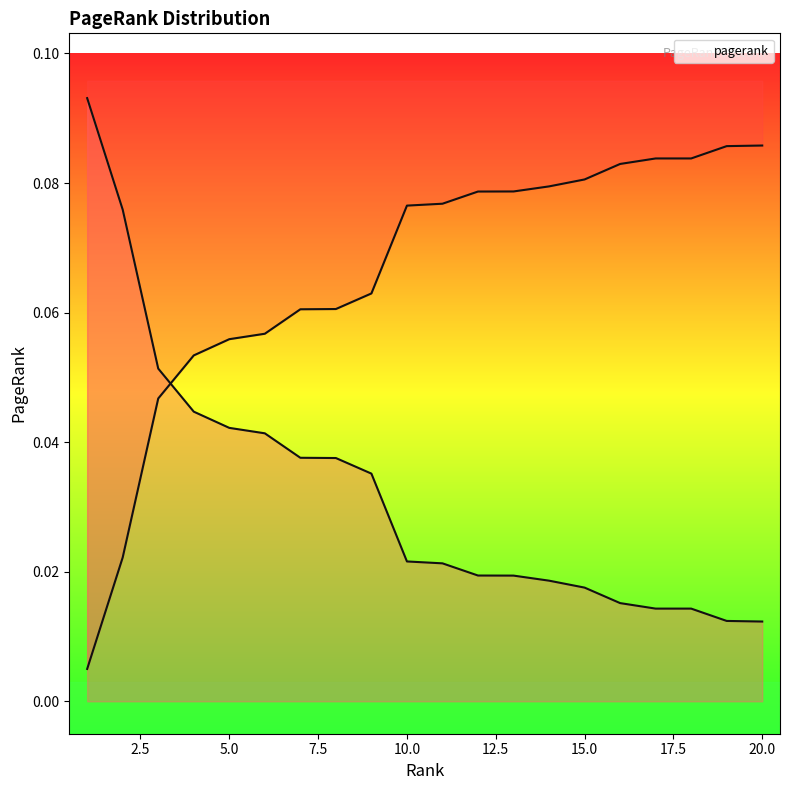

The value at 14 is 0.0. True or false?

False